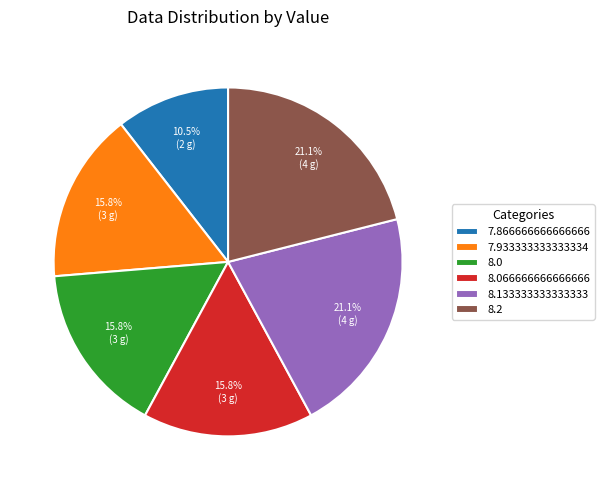

The 8.2 slice represents 21% of the pie. True or false?

True